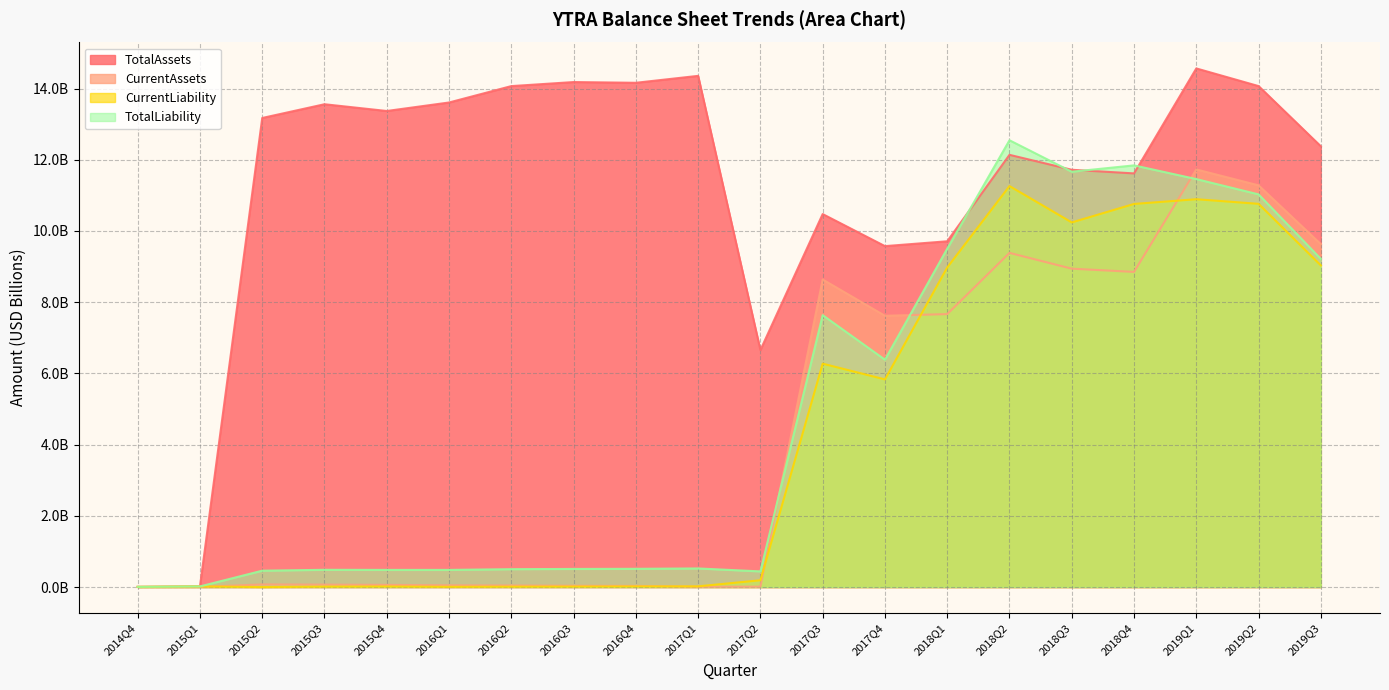

At which label does CurrentLiability reach its minimum?

2015Q2